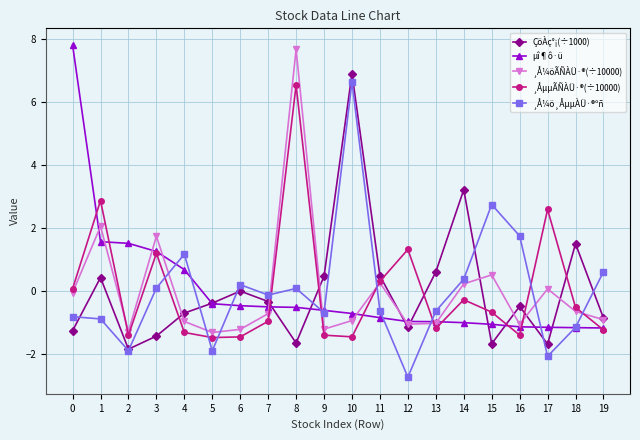

How many intersections are there between ¸Å¼ö¸ÅµµÀÜ·®ºñ and ¸ÅµµÃÑÀÜ·®(÷10000)?

9